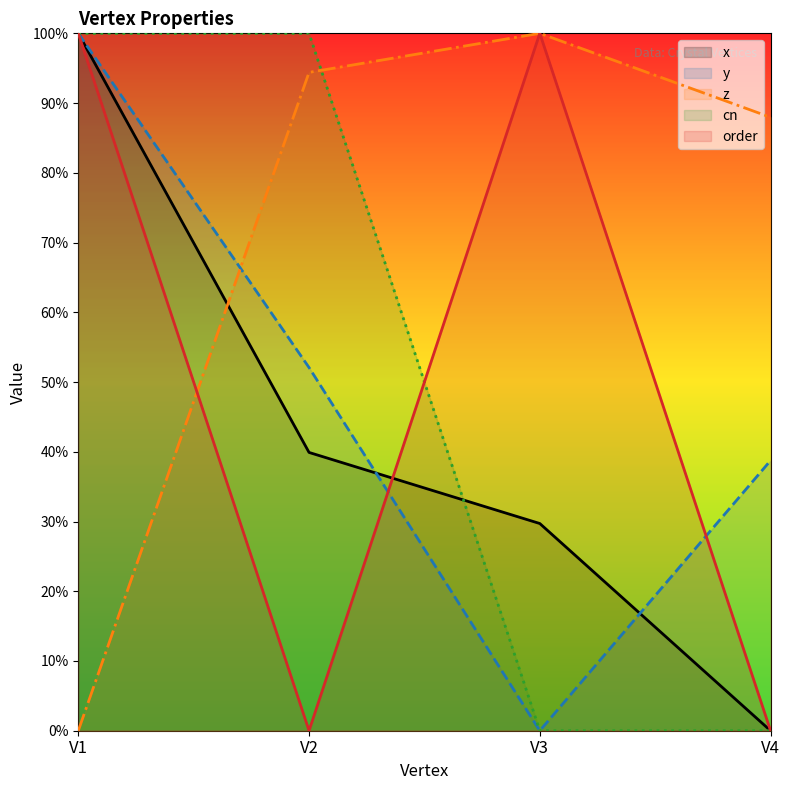

What is the average value of the z series?

0.7